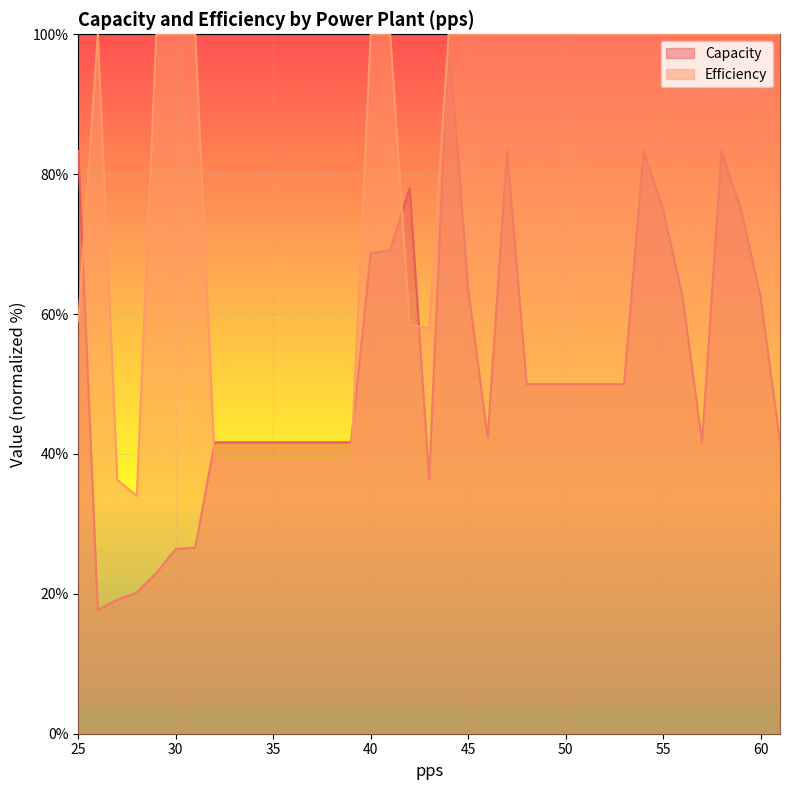

What is the value of the Efficiency point at the 2nd from the left?

100.0